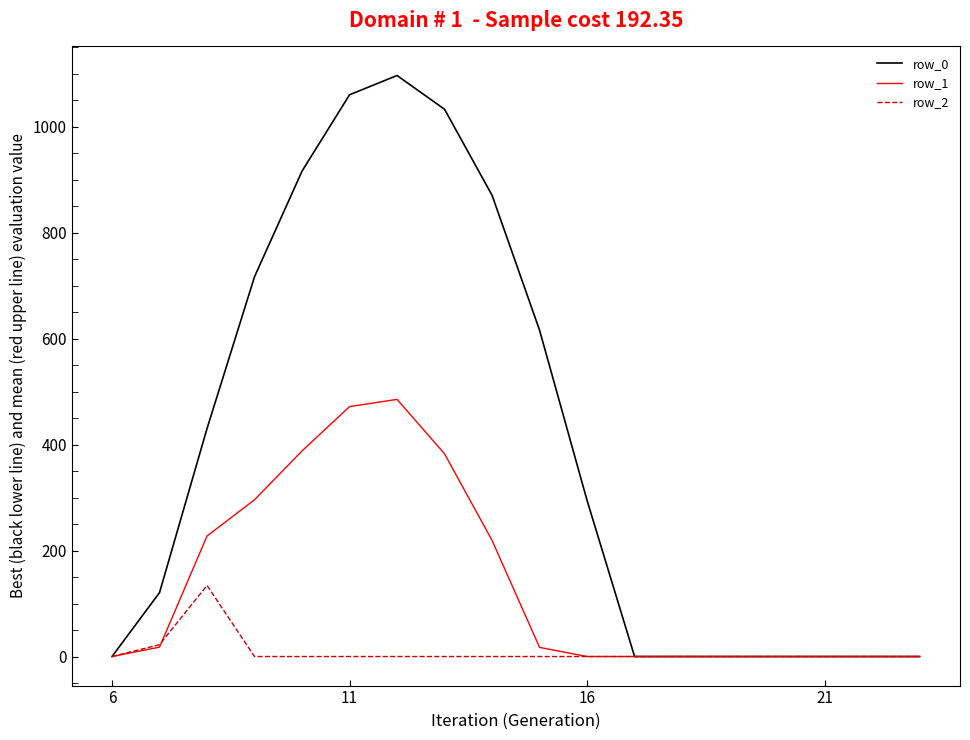

Does the chart display data point markers on the line(s)?

No